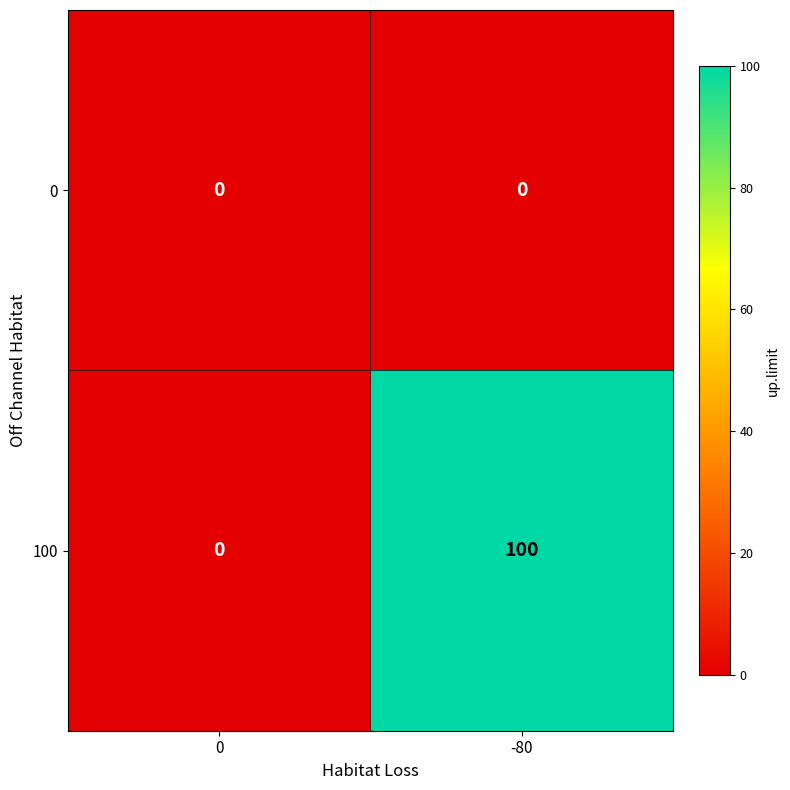

How many data points does each series have?

2